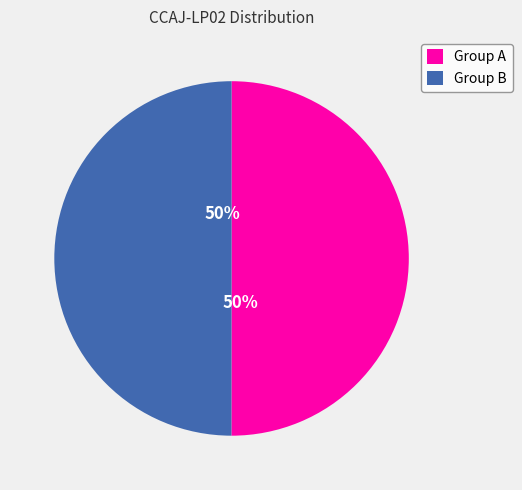

Is it true that Group A is 42% of the pie?

False